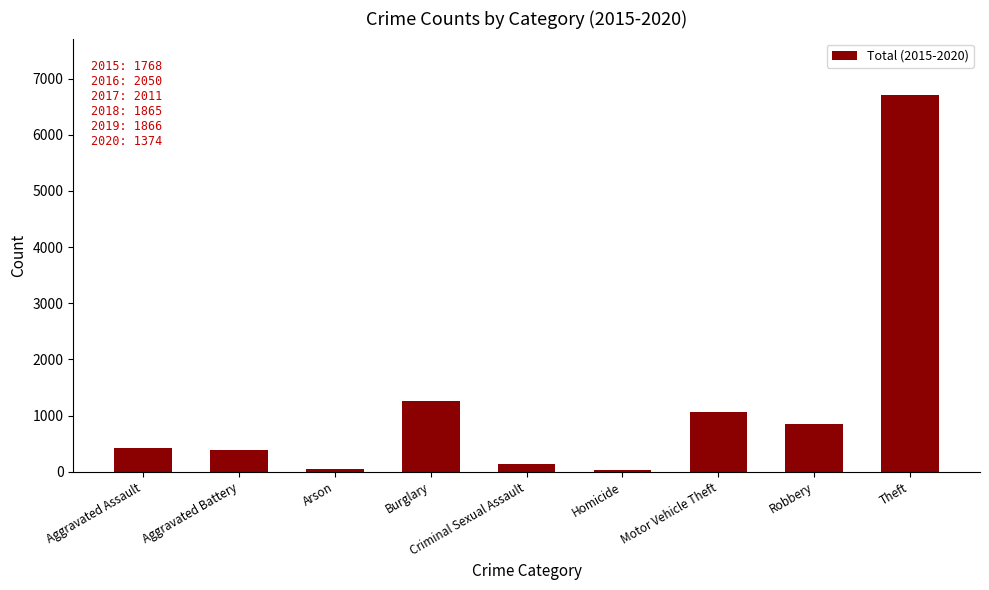

The value at Robbery is 853. True or false?

True